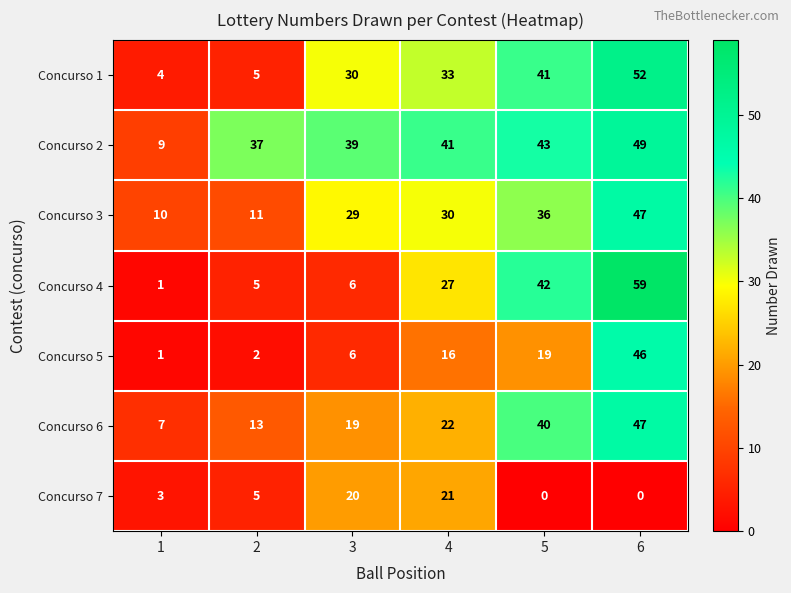

Is it true that Concurso 5 equals 1 at 2?

False